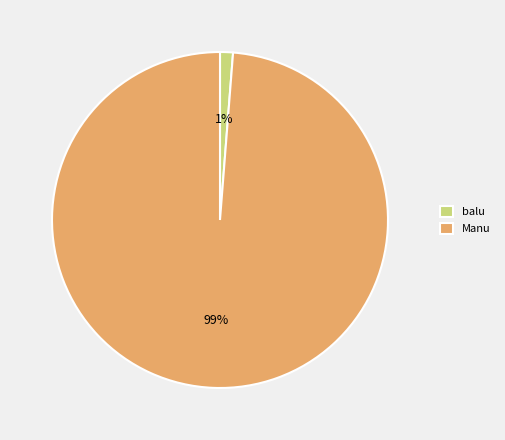

Rank the categories by value from lowest to highest.

balu, Manu